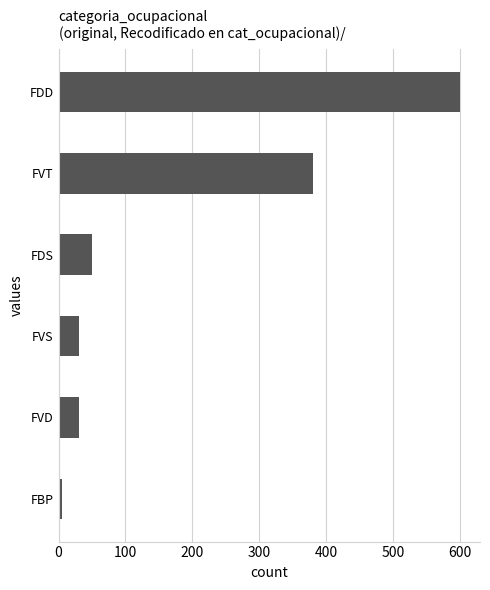

Is it true that the value at FVS is 52.9?

False